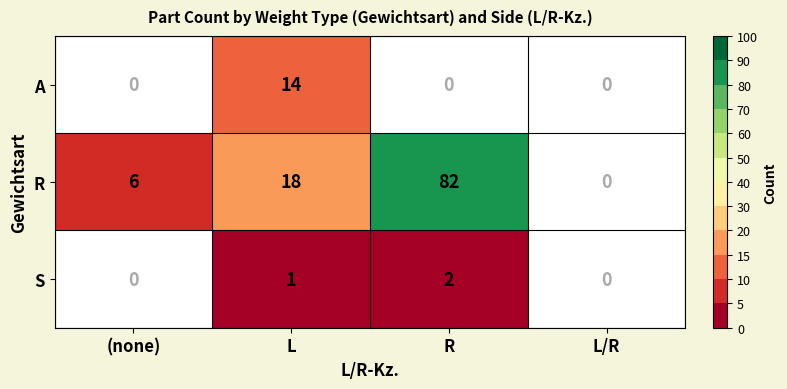

The S series shows 1 at L. True or false?

True